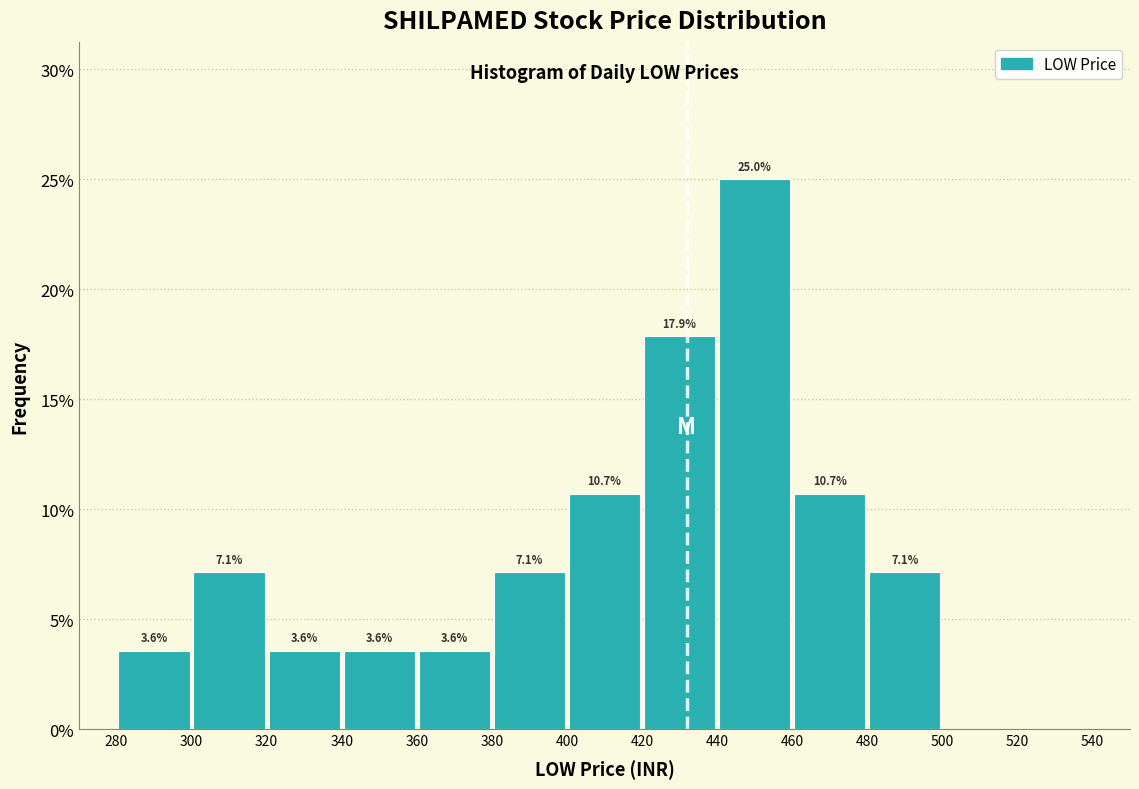

Over which range of the x-axis is the bar tallest?

440 to 460